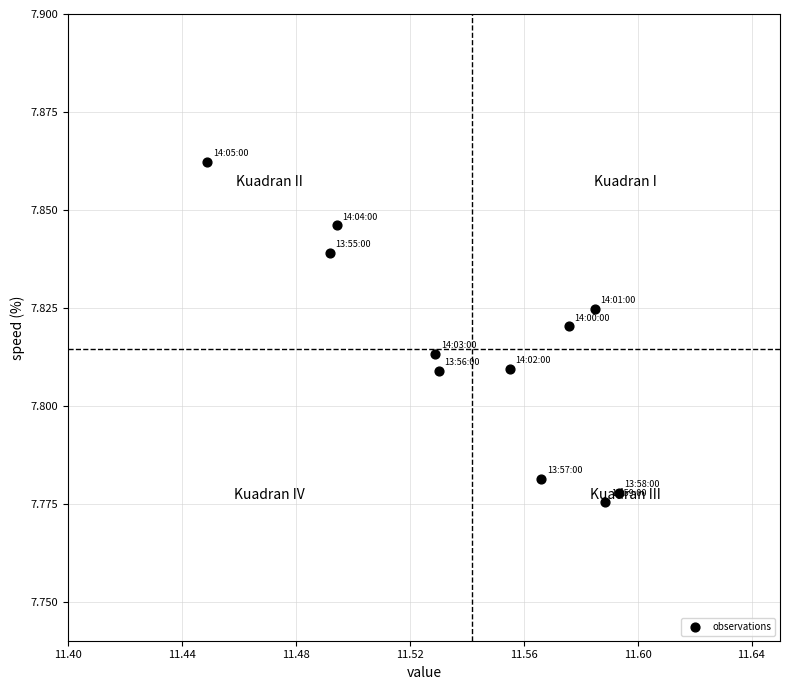

What is the average X value?

11.5